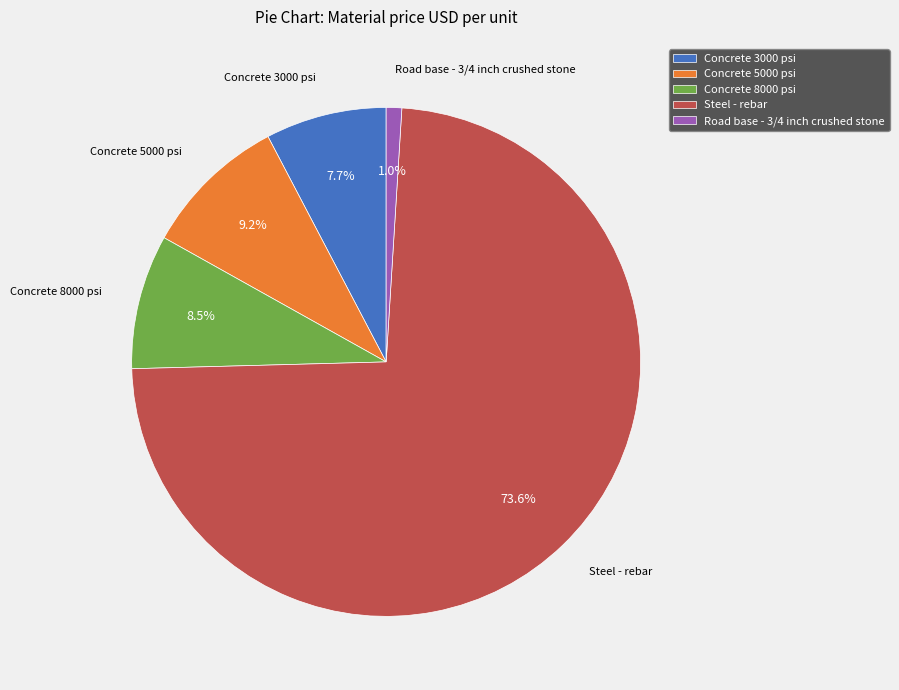

Is there a majority slice in this chart?

Yes